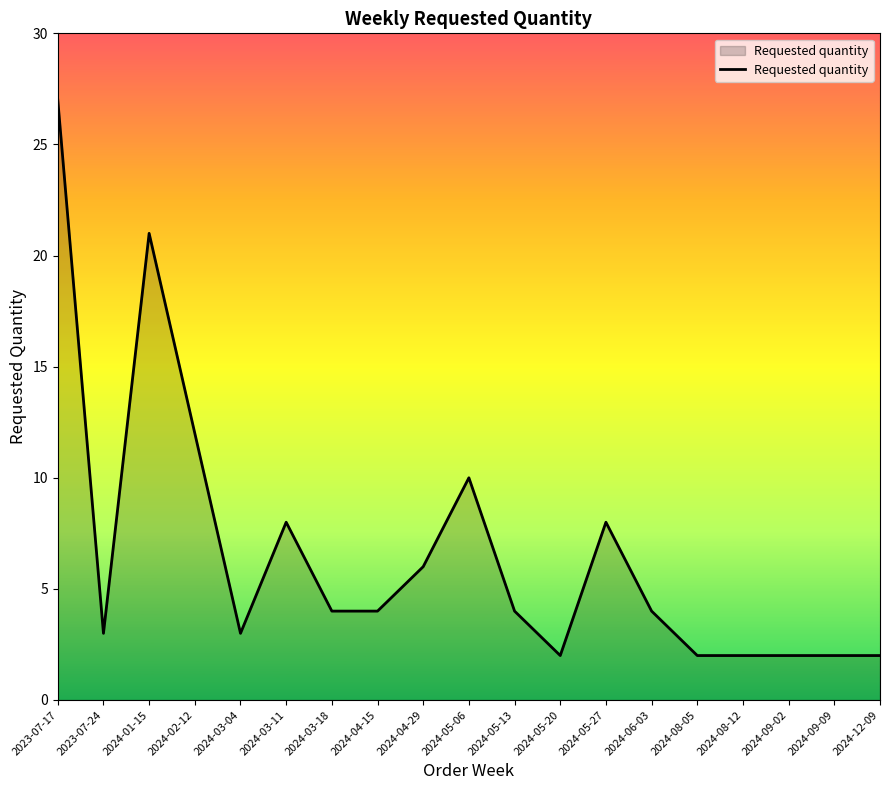

Reading left to right, extract all data points from this chart.

2023-07-17=27	2023-07-24=3	2024-01-15=21	2024-02-12=12	2024-03-04=3	2024-03-11=8	2024-03-18=4	2024-04-15=4	2024-04-29=6	2024-05-06=10	2024-05-13=4	2024-05-20=2	2024-05-27=8	2024-06-03=4	2024-08-05=2	2024-08-12=2	2024-09-02=2	2024-09-09=2	2024-12-09=2